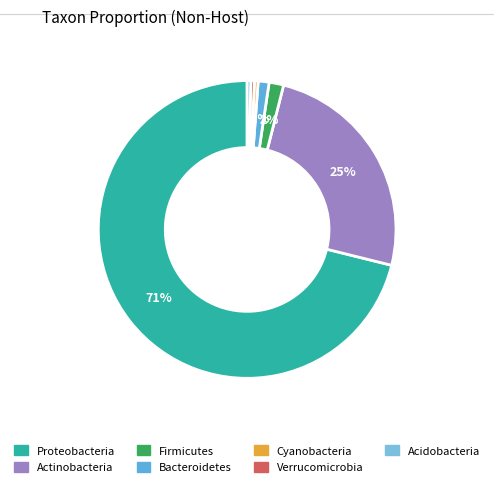

The Verrucomicrobia slice represents 11% of the pie. True or false?

False